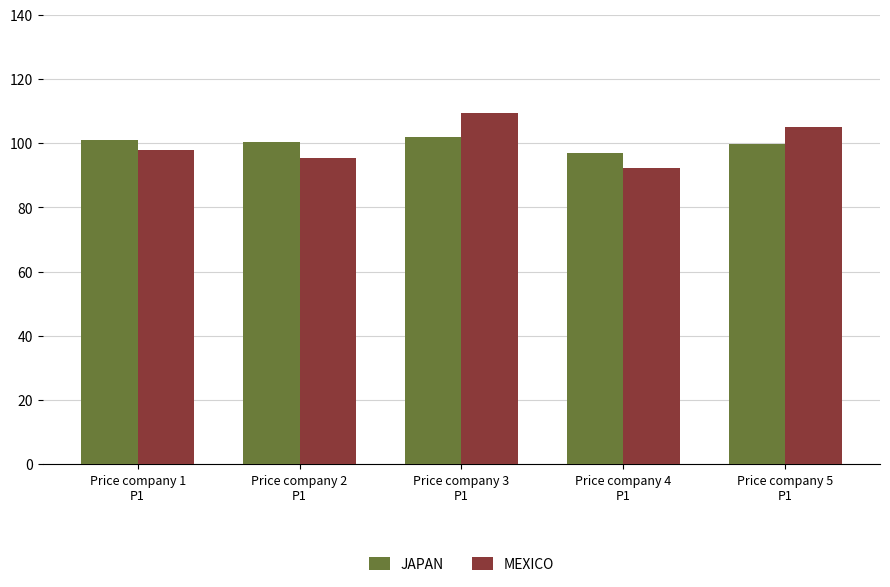

What is the smallest value displayed?

92.3